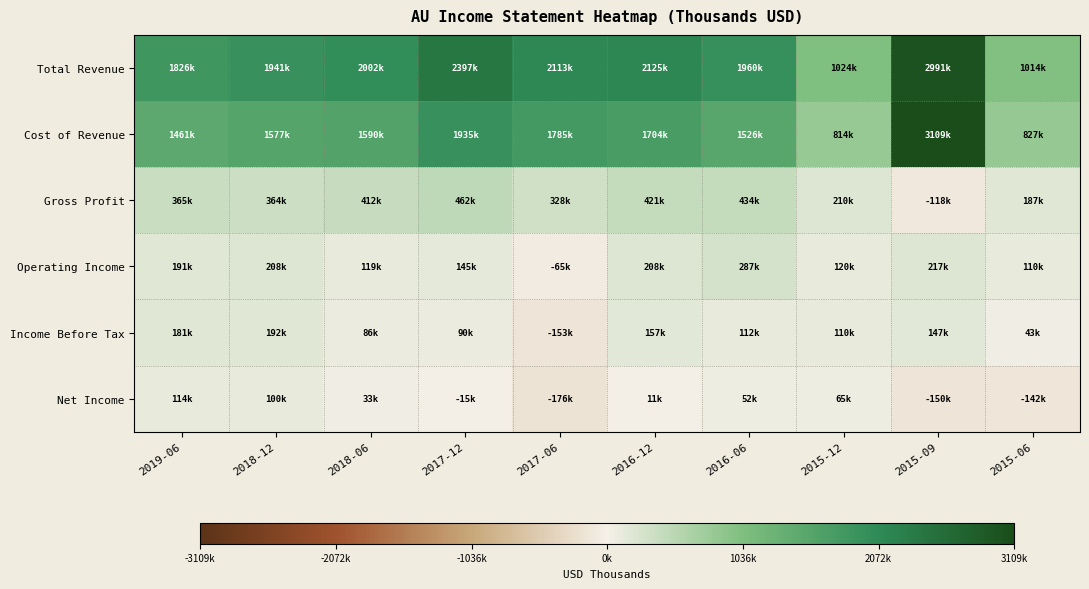

Rank the series at 2018-12 from lowest to highest value.

Net Income, Income Before Tax, Operating Income, Gross Profit, Cost of Revenue, Total Revenue